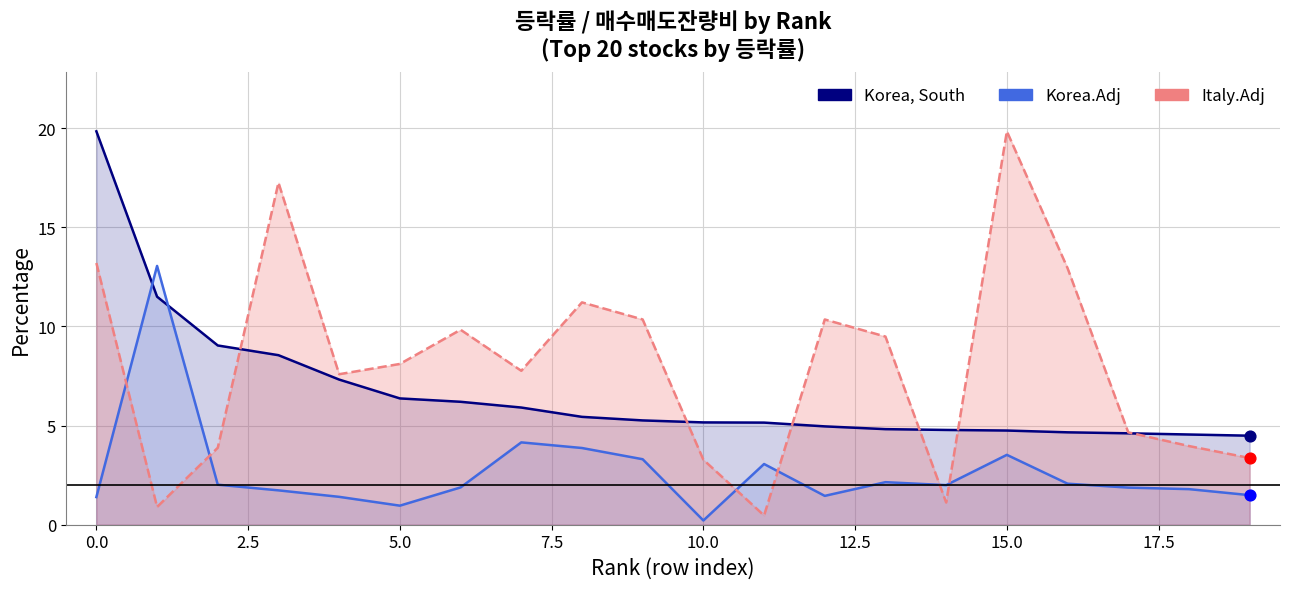

Which series has the largest total across all categories?

Italy.Adj